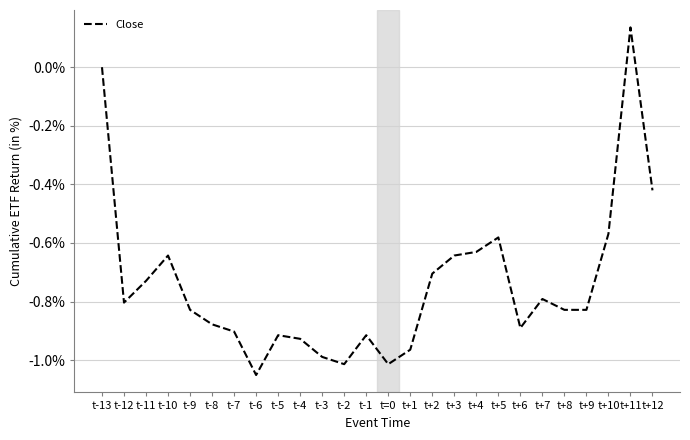

What position from the right is t-1?

14